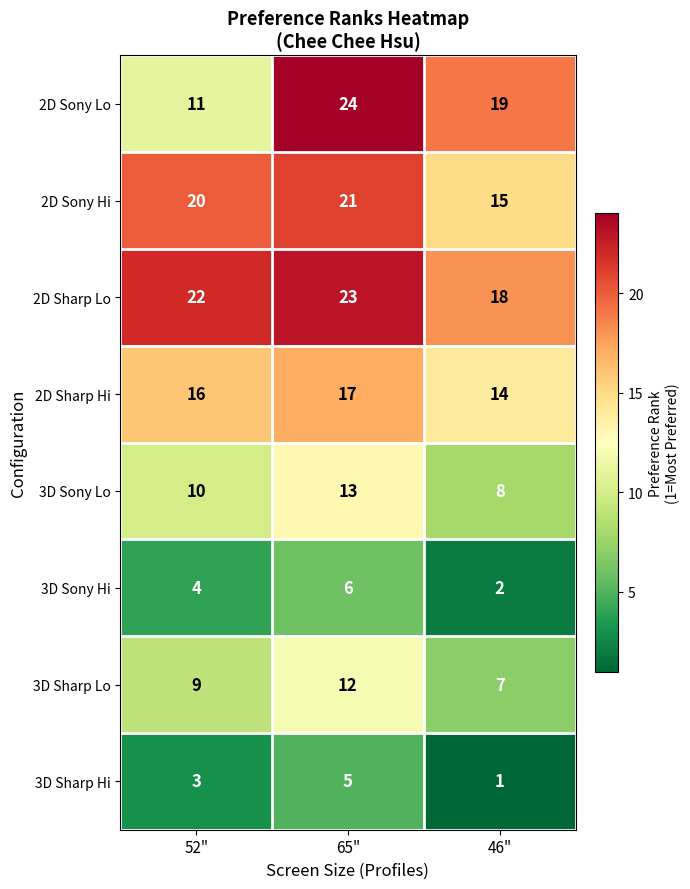

Count the number of categories in the chart.

3